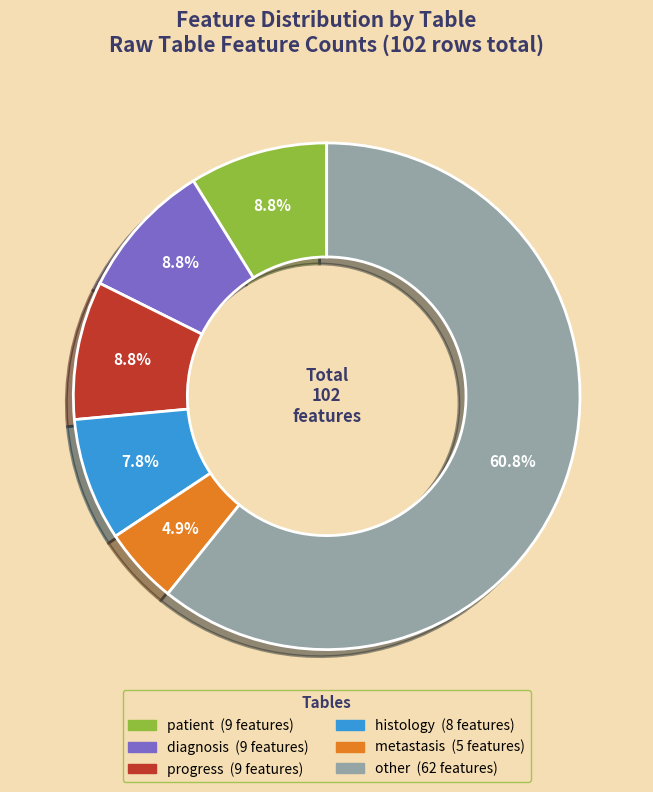

Which slice is the largest?

other